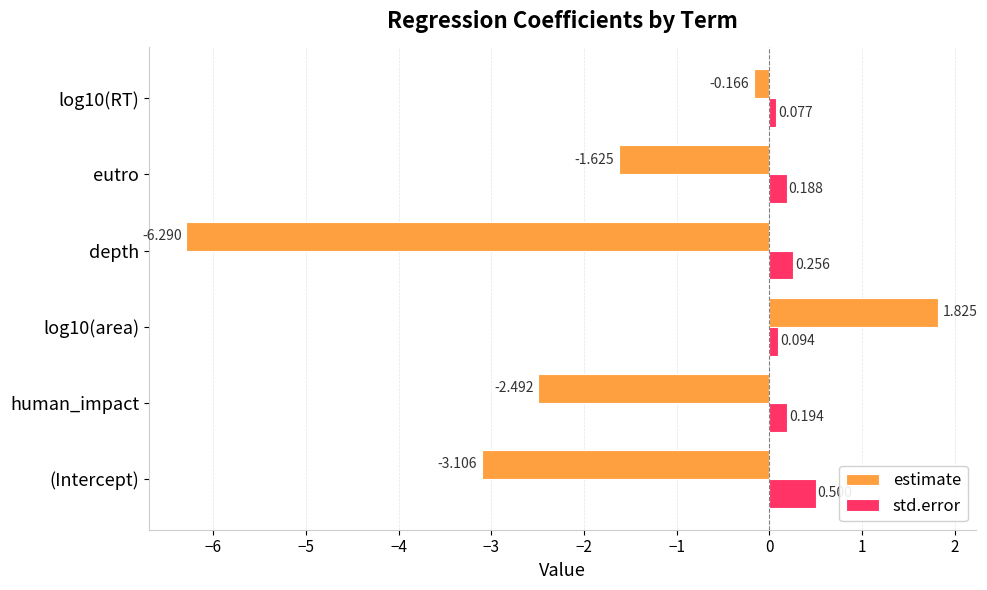

Which label corresponds to the smallest value in the chart?

depth